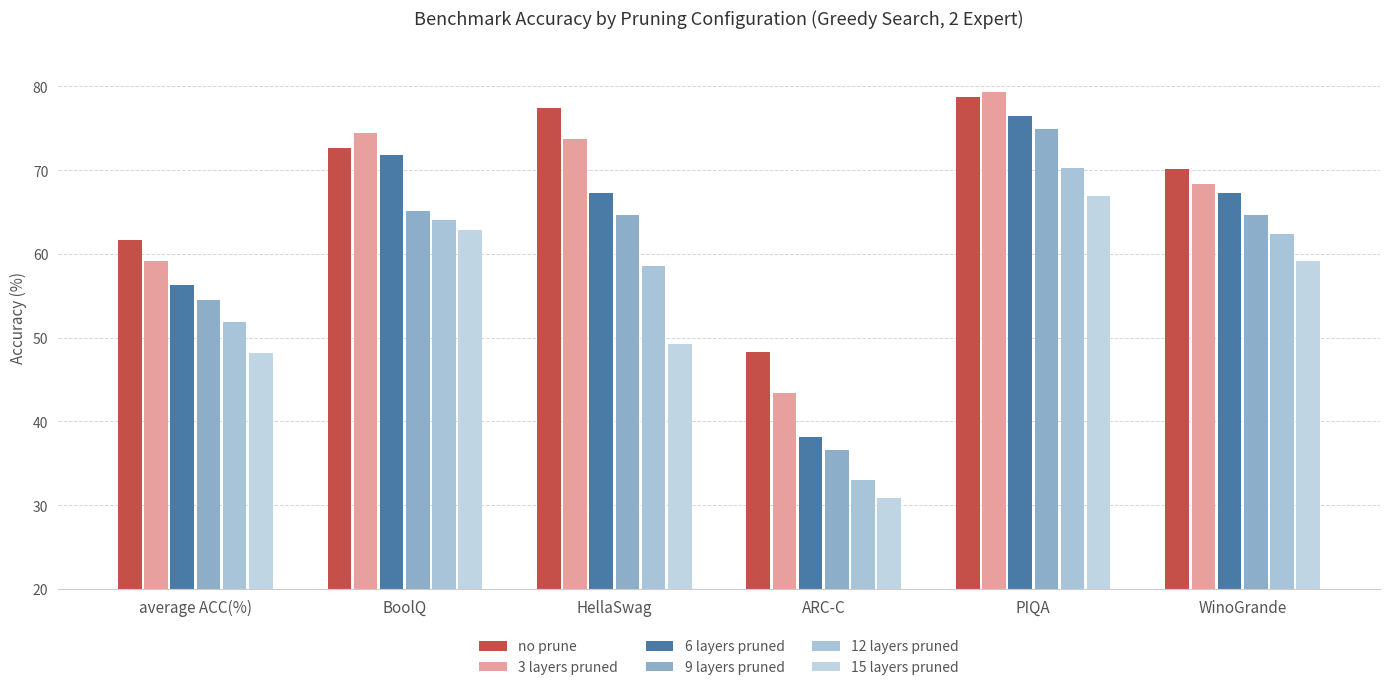

List the labels in order of 3 layers pruned value, largest first.

PIQA, BoolQ, HellaSwag, WinoGrande, average ACC(%), ARC-C